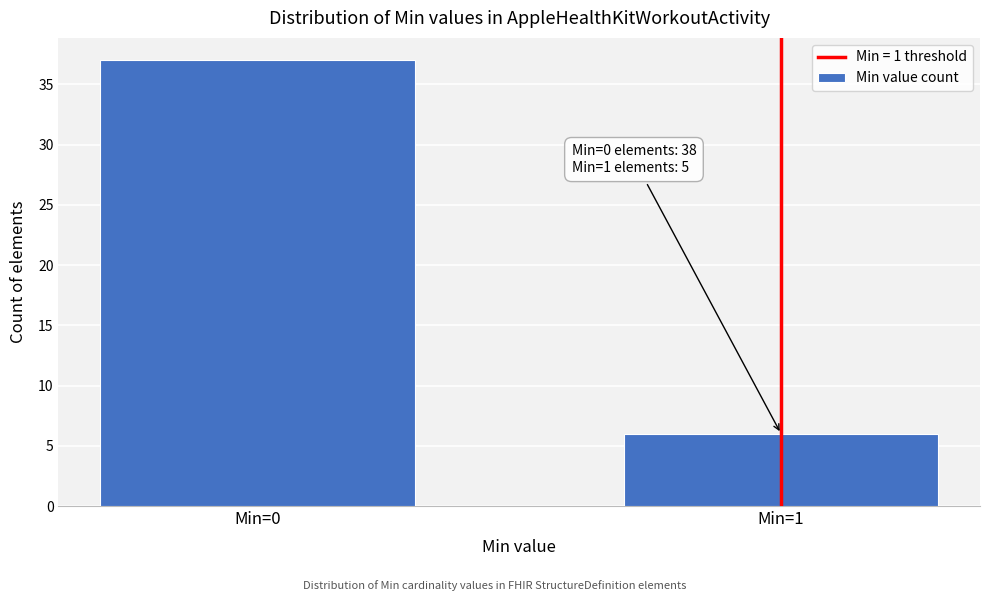

Reading left to right, extract all data points from this chart.

Min=0=37	Min=1=6